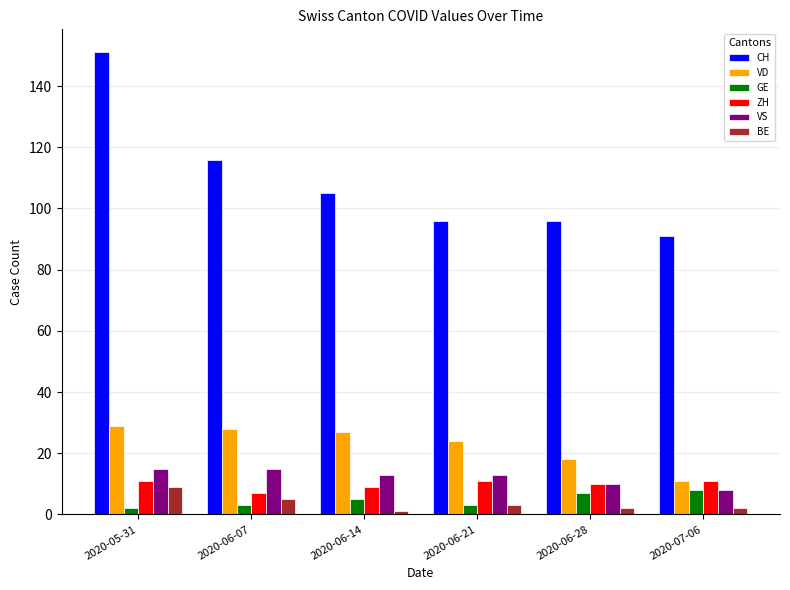

Does the chart contain stacked bars?

No